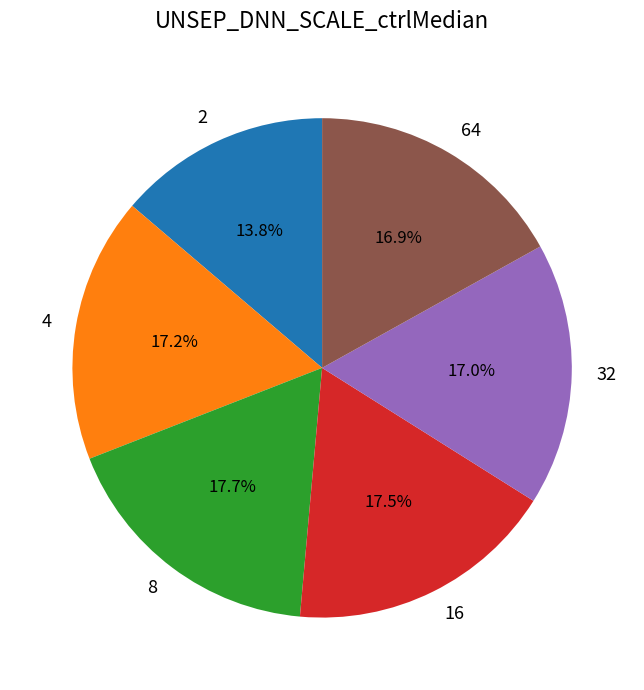

True or false: 4 accounts for 23% of the total.

False